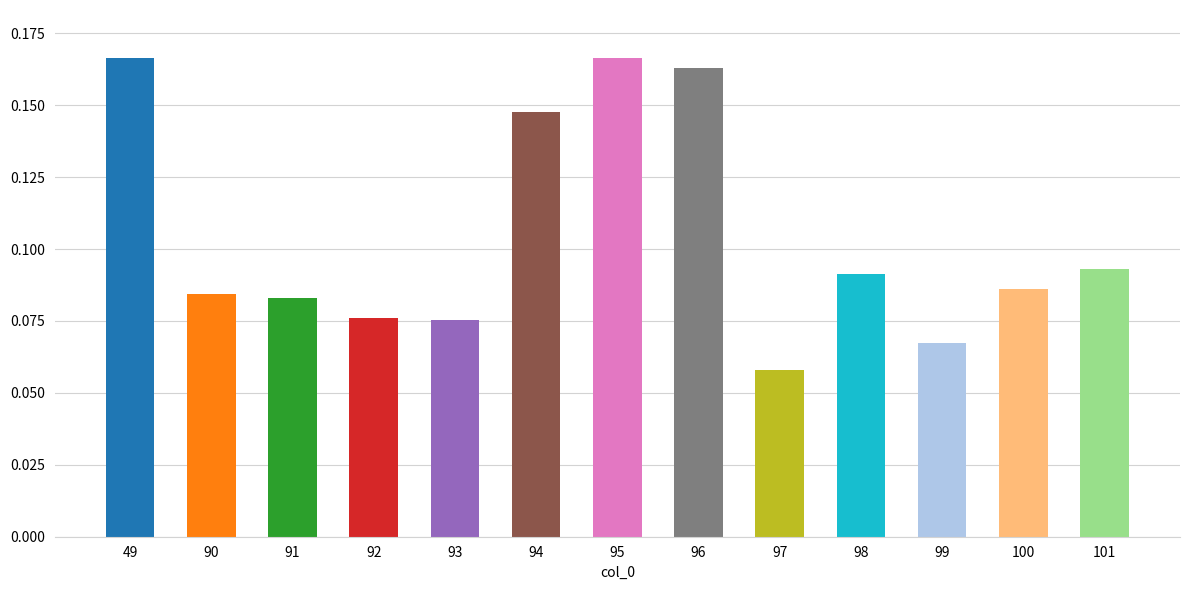

Is it true that the value at 95 is 0.0?

False